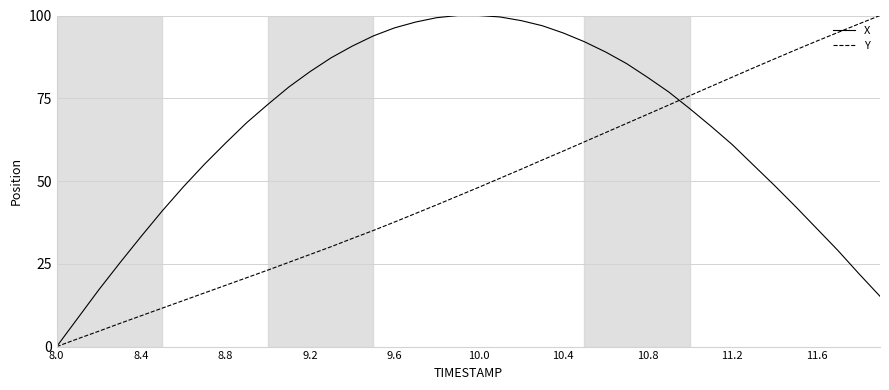

What is the highest value of the Y series?

100.0